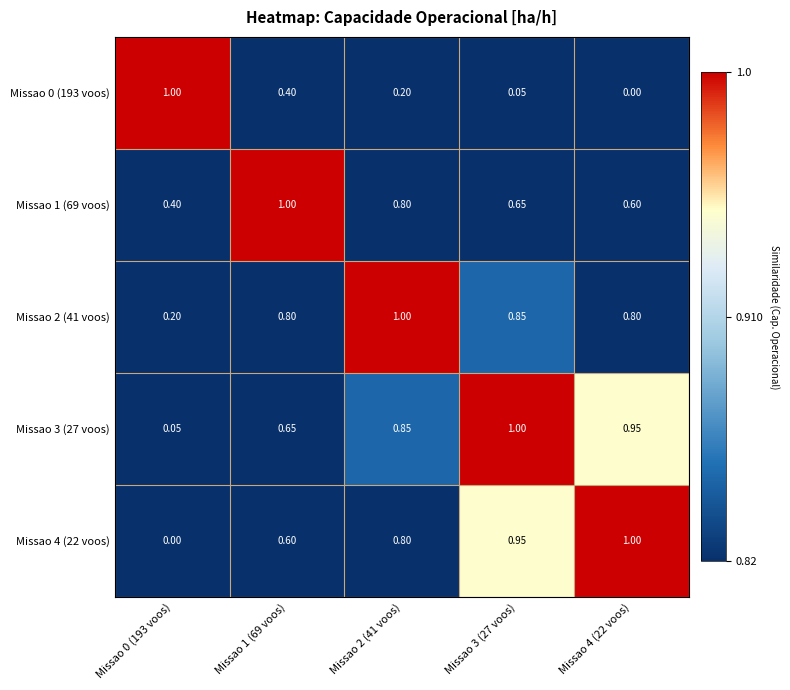

Reading left to right, extract all data points from this chart.

Missao 0 (193 voos): Missao 0 (193 voos)=1.0	Missao 1 (69 voos)=0.4	Missao 2 (41 voos)=0.2	Missao 3 (27 voos)=0.1	Missao 4 (22 voos)=0.0
Missao 1 (69 voos): Missao 0 (193 voos)=0.4	Missao 1 (69 voos)=1.0	Missao 2 (41 voos)=0.8	Missao 3 (27 voos)=0.7	Missao 4 (22 voos)=0.6
Missao 2 (41 voos): Missao 0 (193 voos)=0.2	Missao 1 (69 voos)=0.8	Missao 2 (41 voos)=1.0	Missao 3 (27 voos)=0.8	Missao 4 (22 voos)=0.8
Missao 3 (27 voos): Missao 0 (193 voos)=0.1	Missao 1 (69 voos)=0.7	Missao 2 (41 voos)=0.8	Missao 3 (27 voos)=1.0	Missao 4 (22 voos)=0.9
Missao 4 (22 voos): Missao 0 (193 voos)=0.0	Missao 1 (69 voos)=0.6	Missao 2 (41 voos)=0.8	Missao 3 (27 voos)=0.9	Missao 4 (22 voos)=1.0